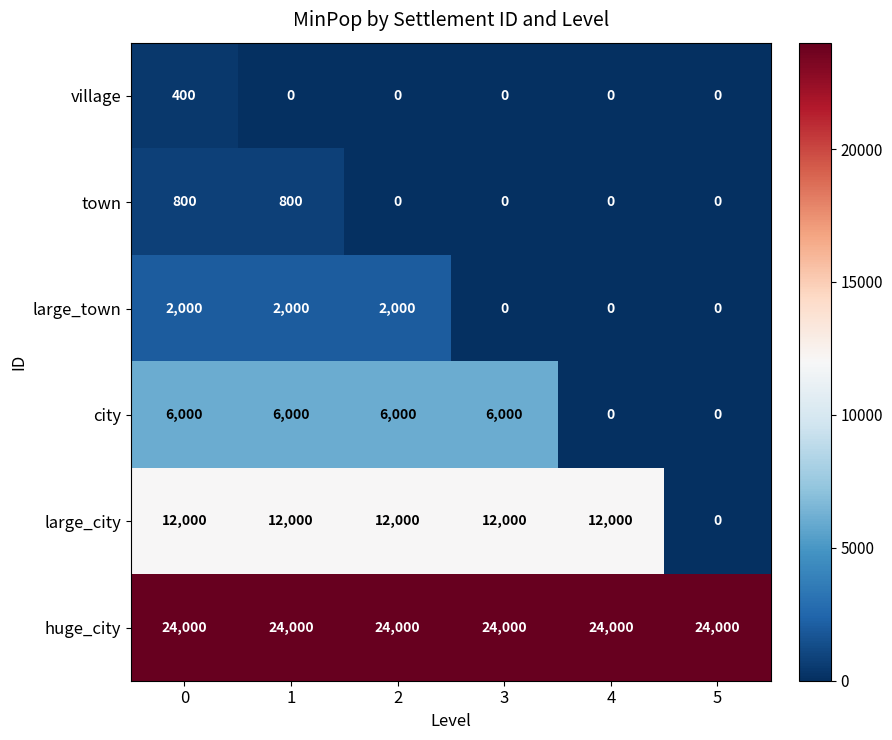

At how many categories does at least one series exceed 19802?

6